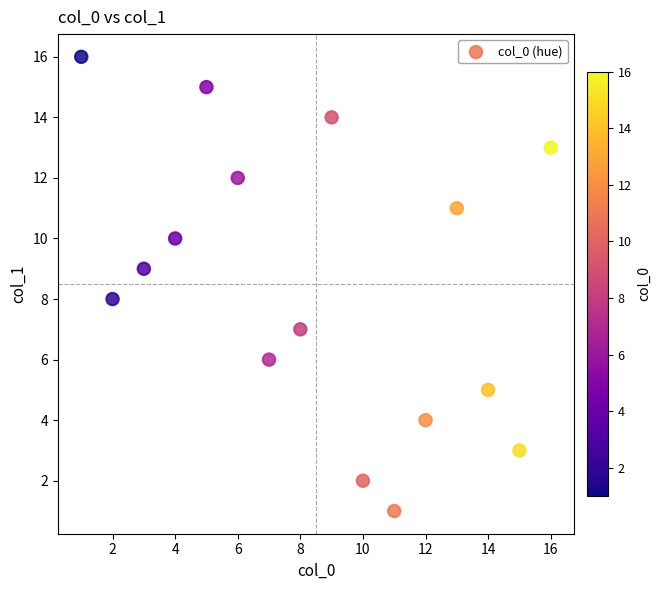

What is the range of Y values (max minus min)?

15